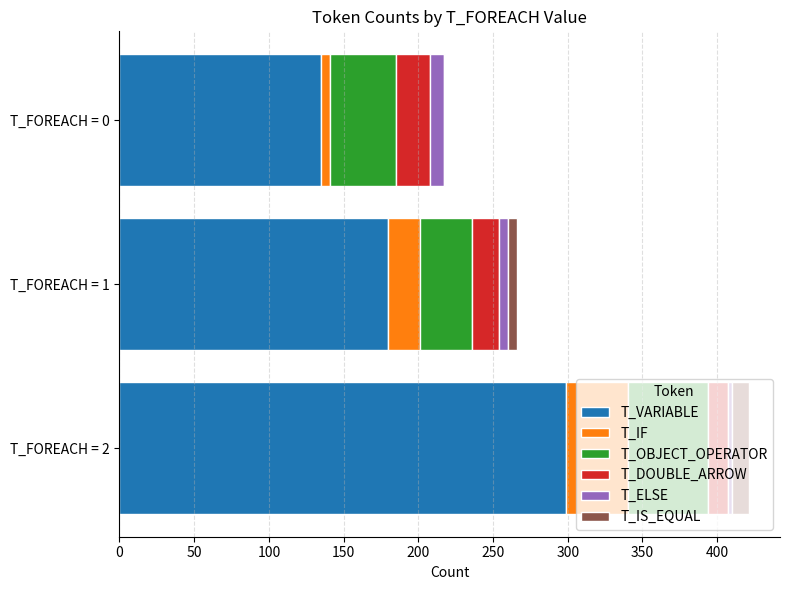

At which category is the sum across all series the highest?

T_FOREACH = 2